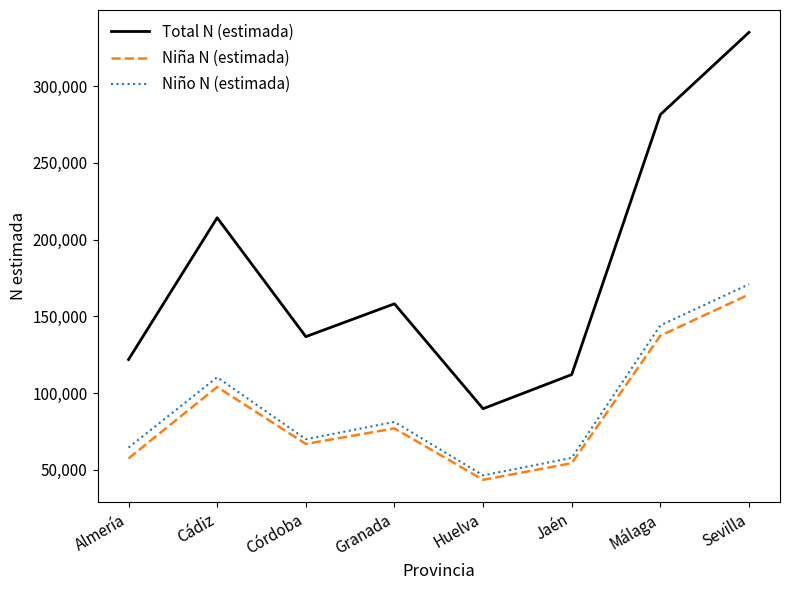

At which category is the sum across all series the highest?

Sevilla